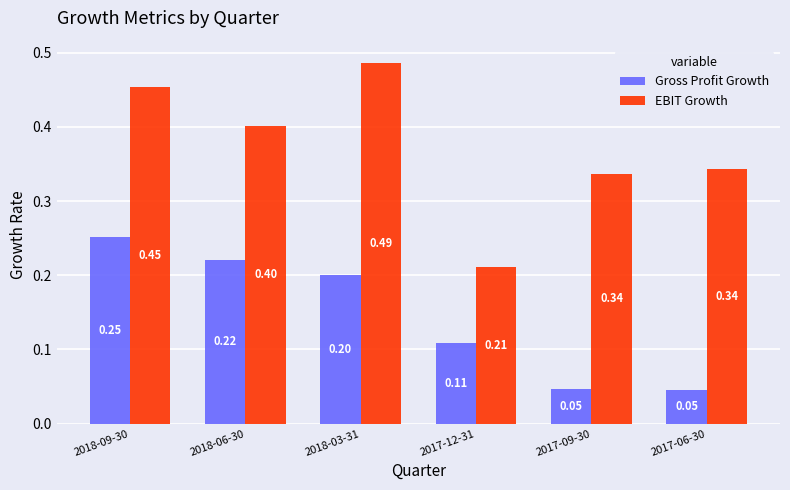

Does the chart contain stacked bars?

No